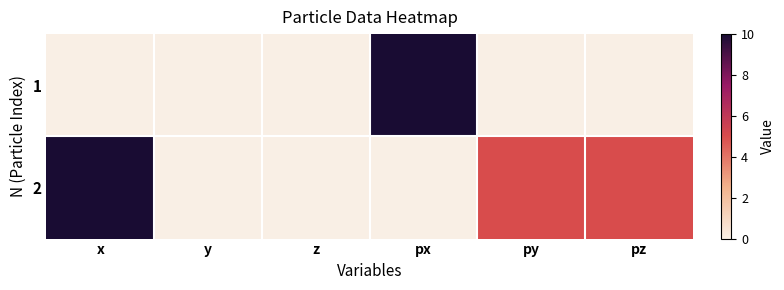

Reading left to right, transcribe all the data shown in this chart.

1: x=0	y=0	z=0	px=10	py=0	pz=0
2: x=10	y=0	z=0	px=0	py=5	pz=5